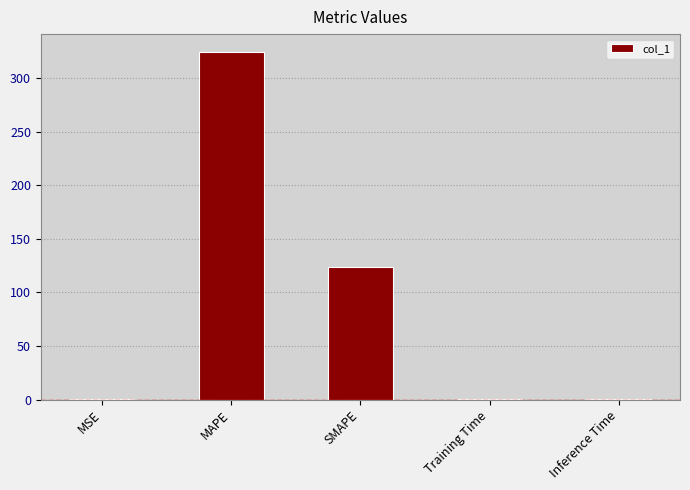

Which category has the highest value across all series?

MAPE